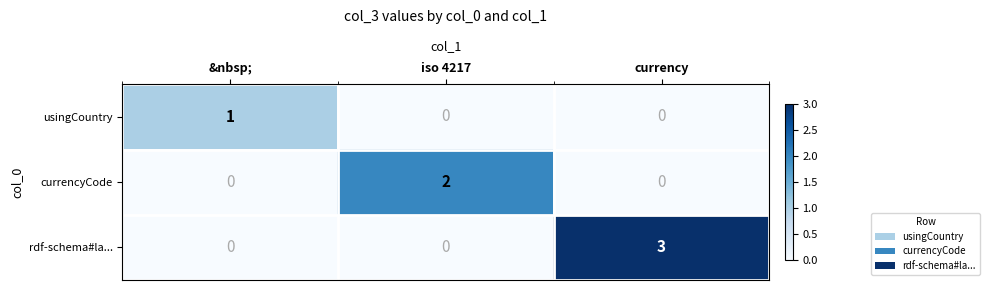

What is the approximate value of rdf-schema#la... at currency?

3